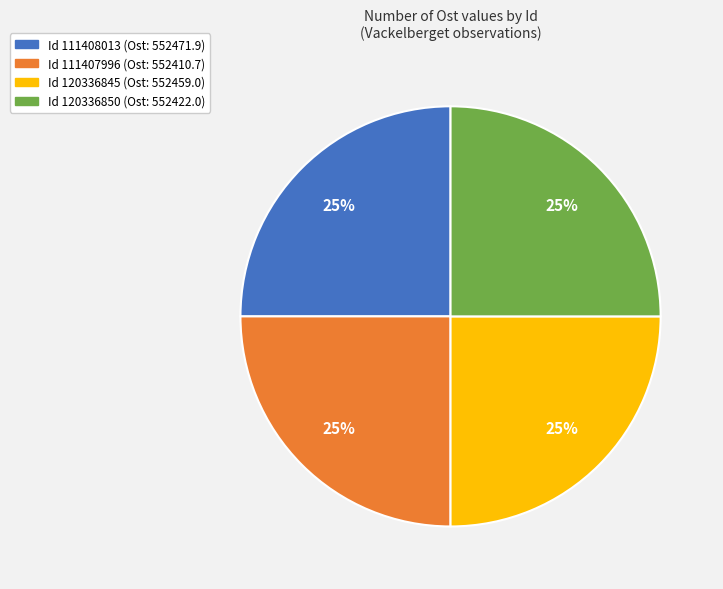

Is there any slice that represents more than half of the pie?

No